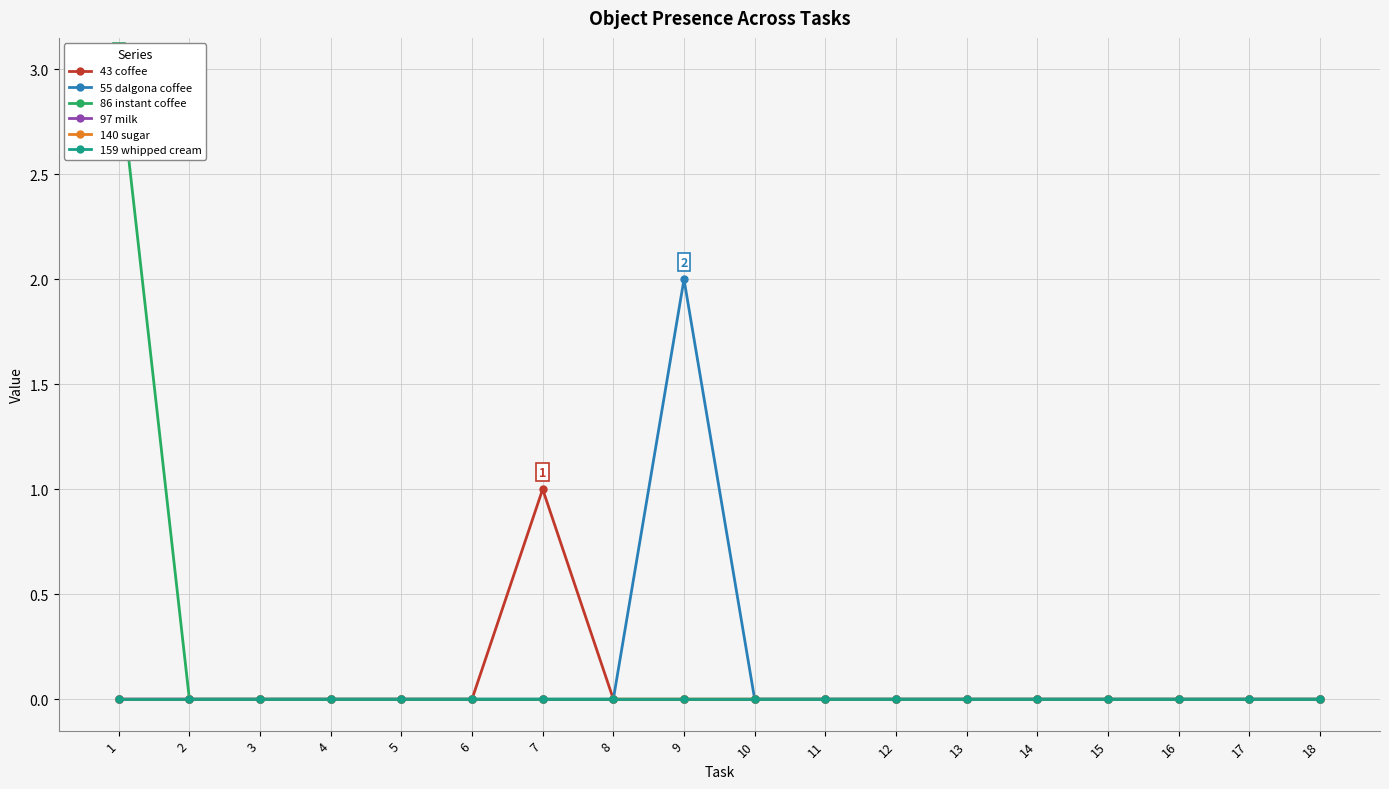

What are all the series names shown in the legend?

43 coffee, 55 dalgona coffee, 86 instant coffee, 97 milk, 140 sugar, 159 whipped cream